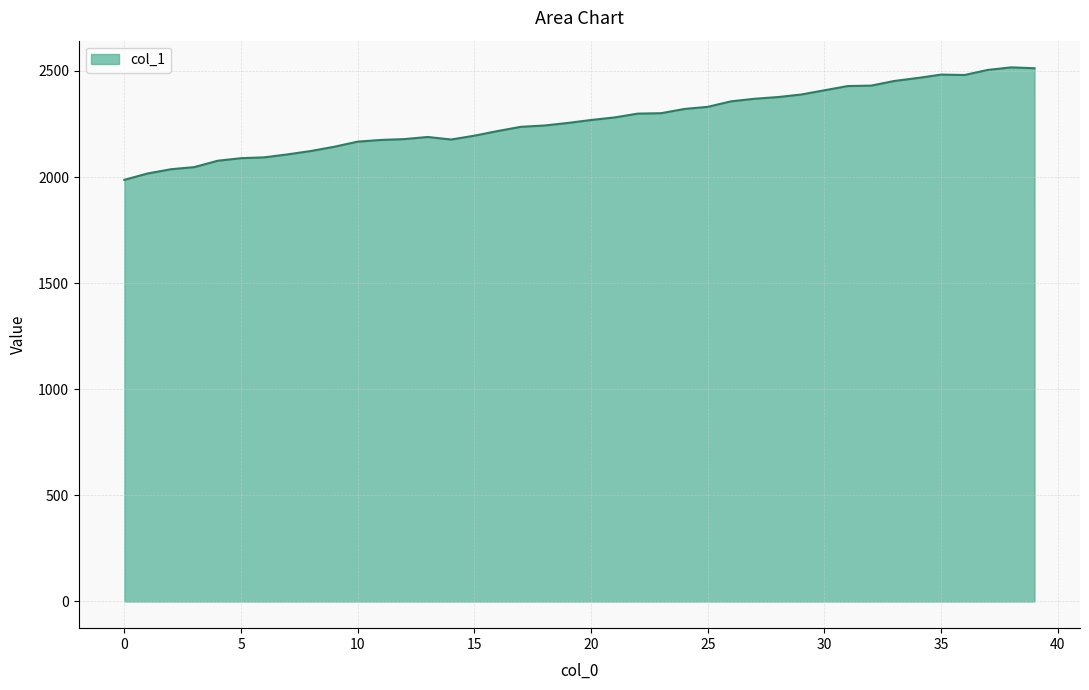

True or false: the data has more than 2 interior local peaks.

True